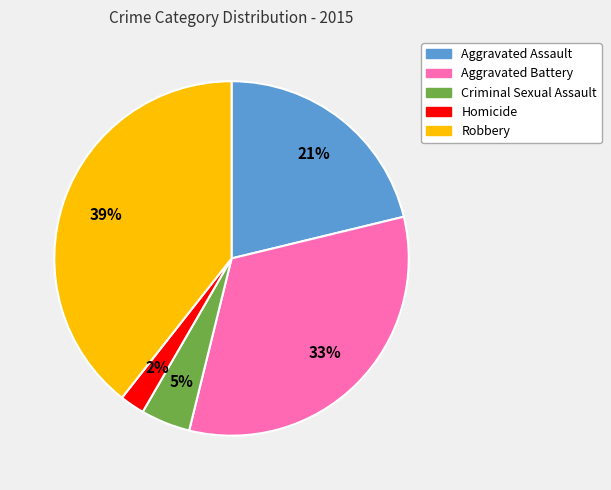

How many segments does this pie chart have?

5